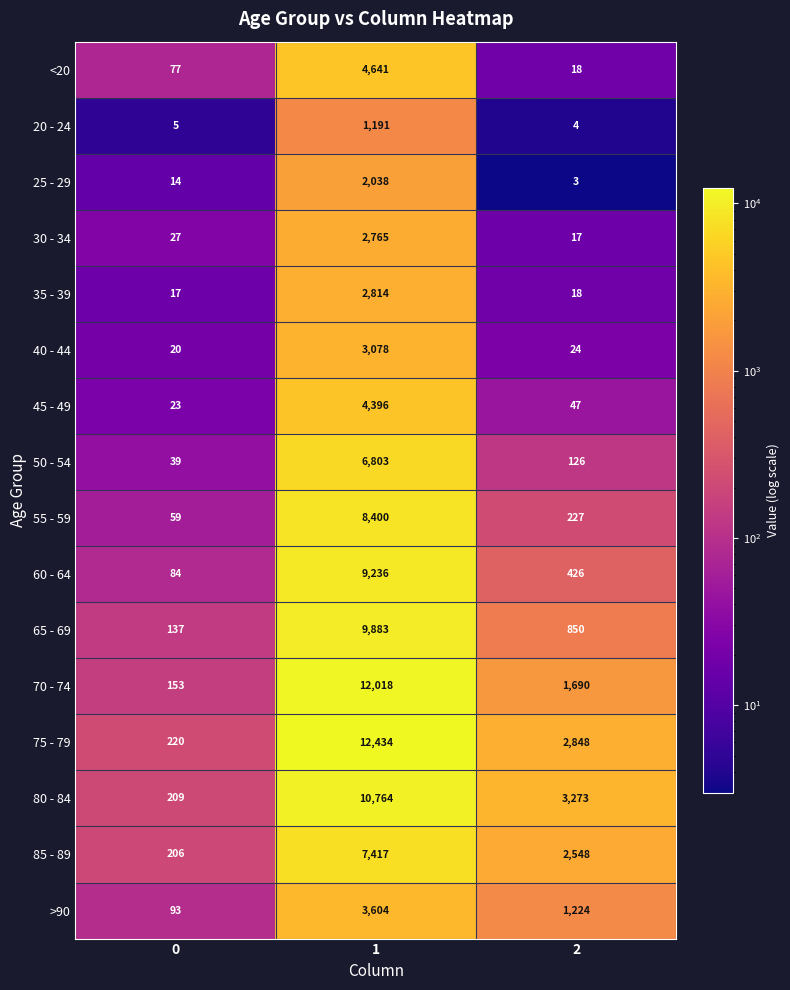

Which label corresponds to the smallest value in the chart?

2